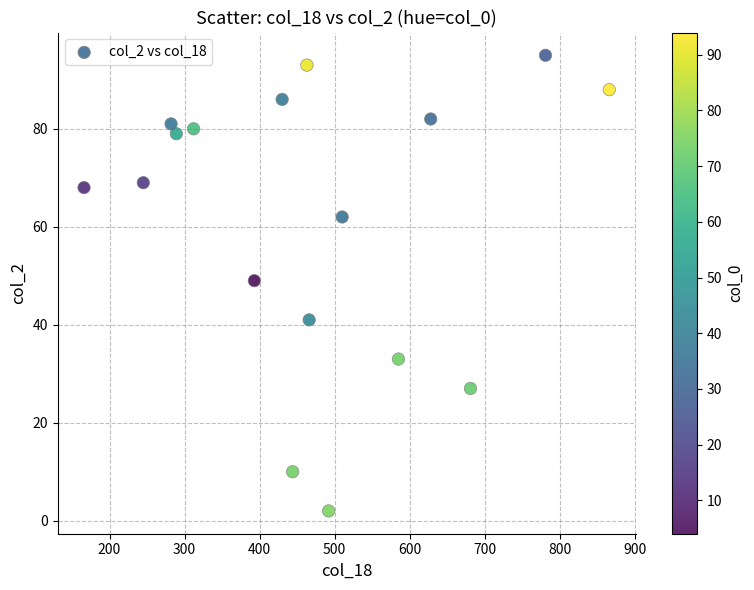

What is the range of Y values (max minus min)?

93